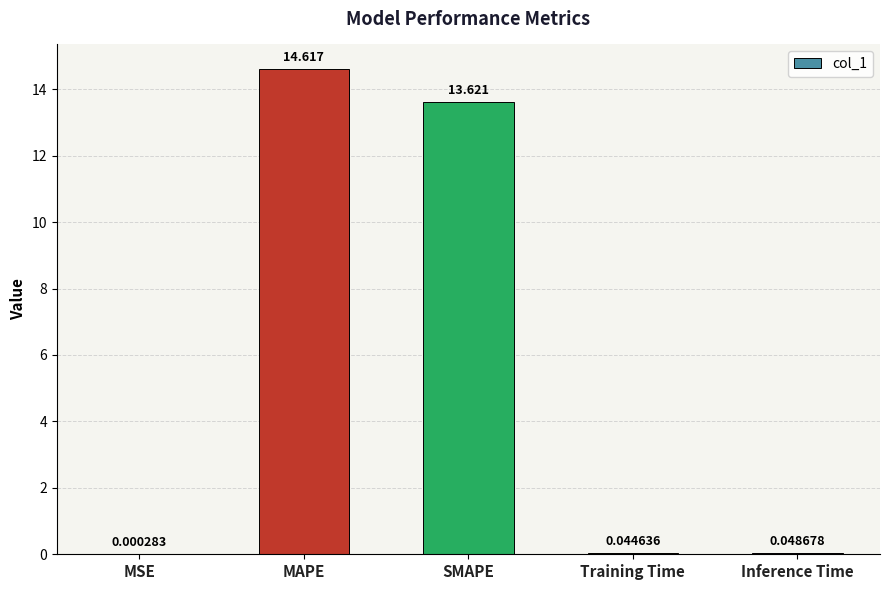

At which label is the value closest to 7?

SMAPE